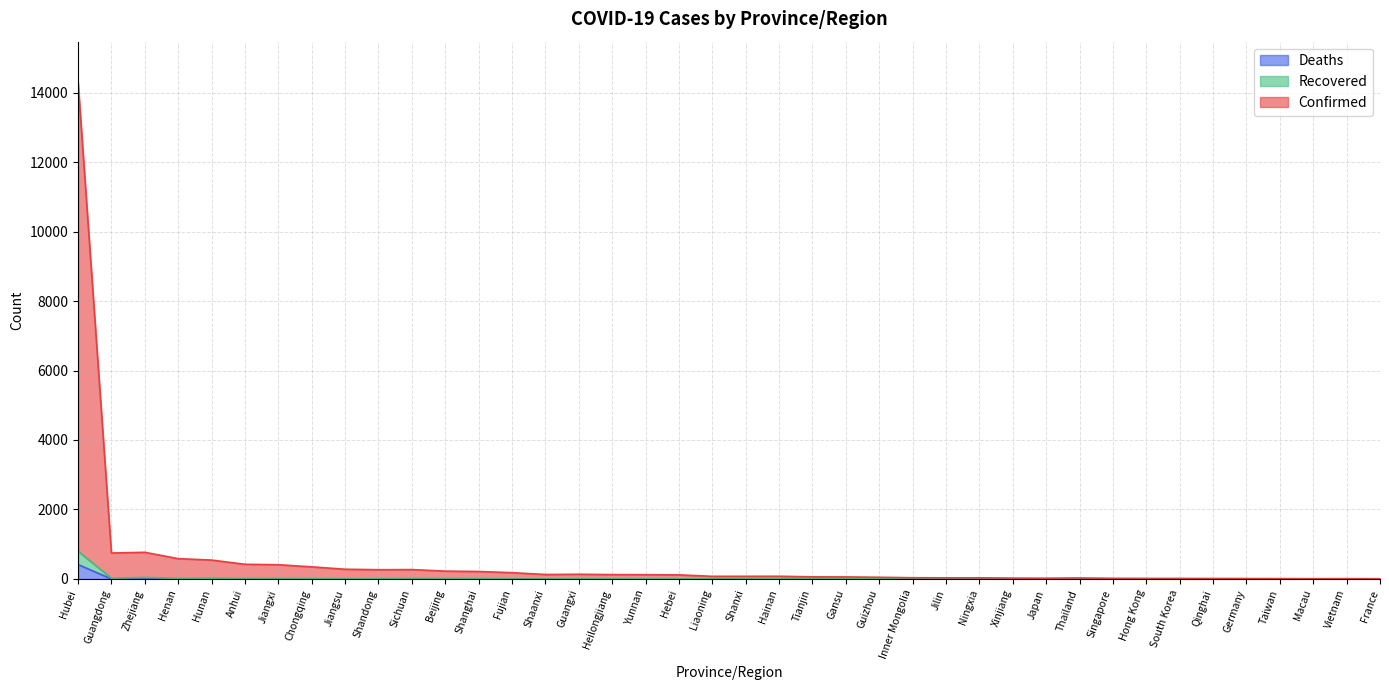

What is the sum of all Deaths values?

425